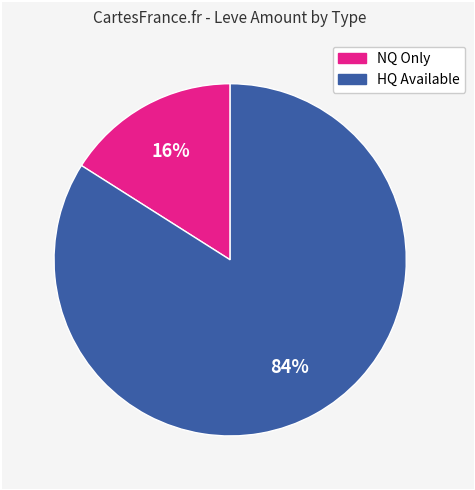

Does any single category account for the majority?

Yes